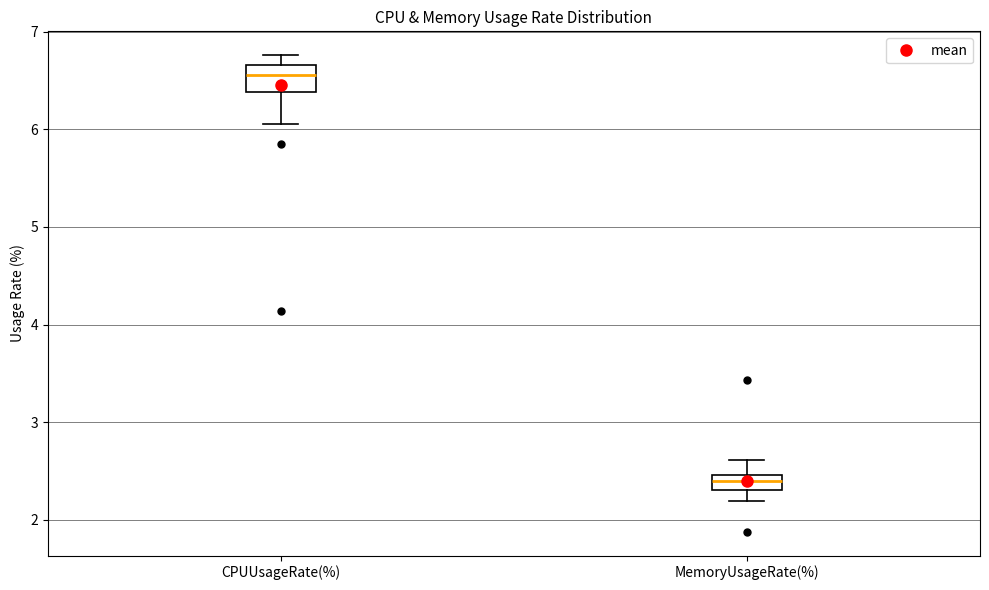

Comparing the boxes themselves (not the whiskers), which one is the tallest?

CPUUsageRate(%)